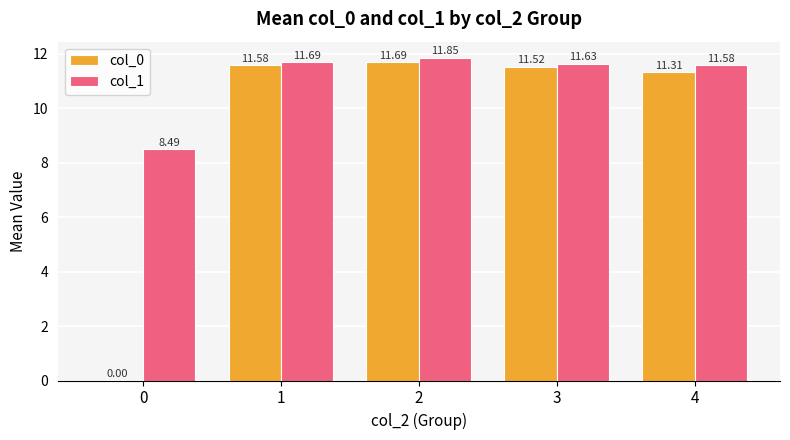

How many groups of bars are there?

5